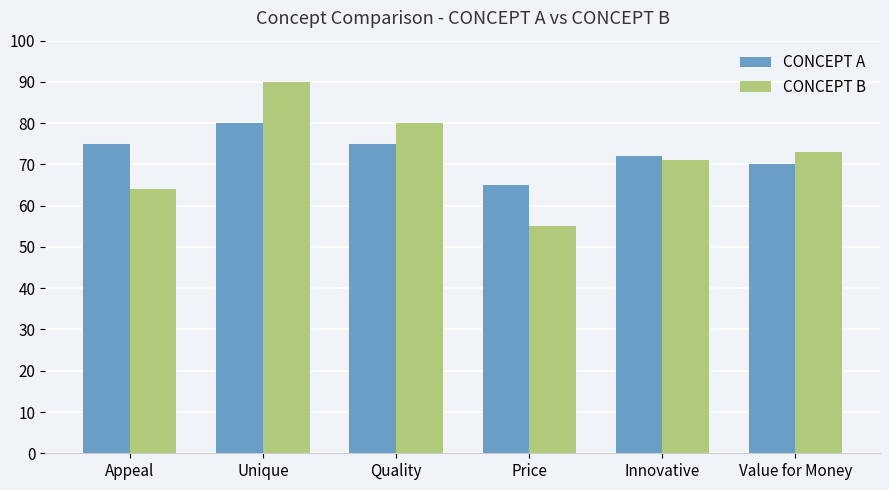

List the series in order of their peak value, highest first.

CONCEPT B, CONCEPT A